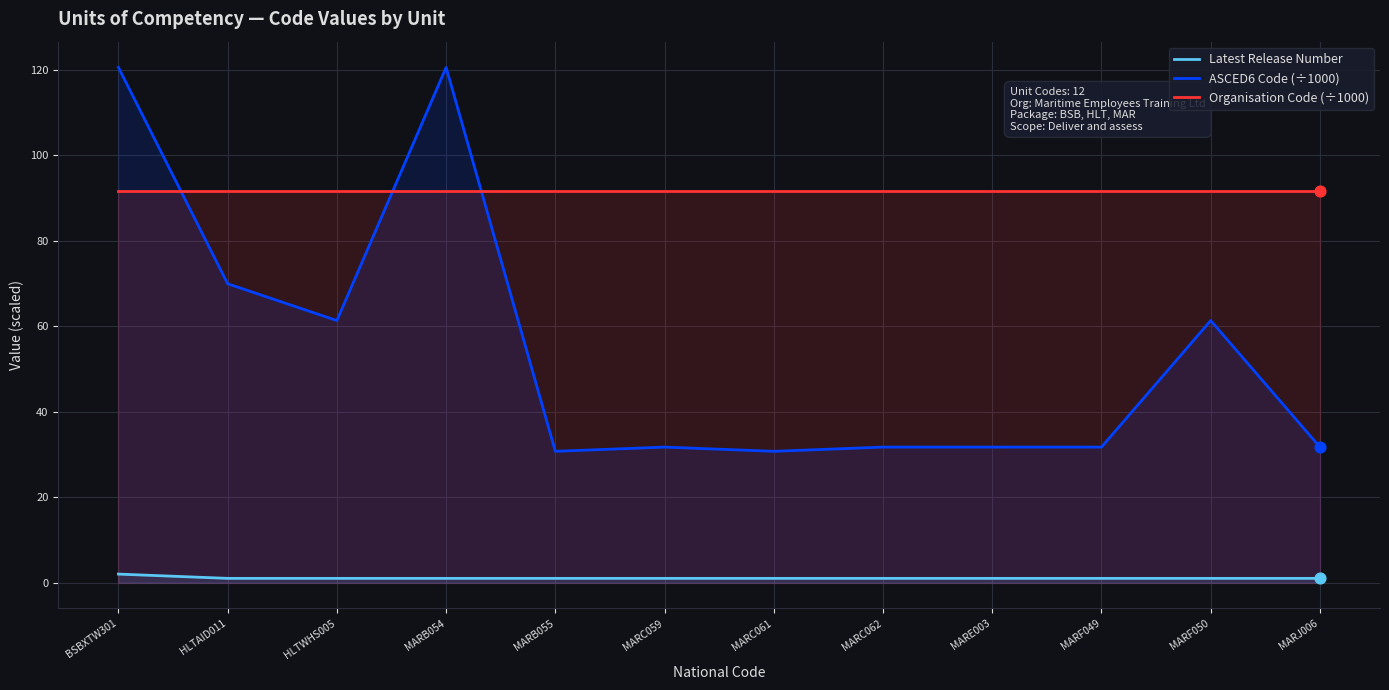

What is the total value across all series at MARE003?

124.4